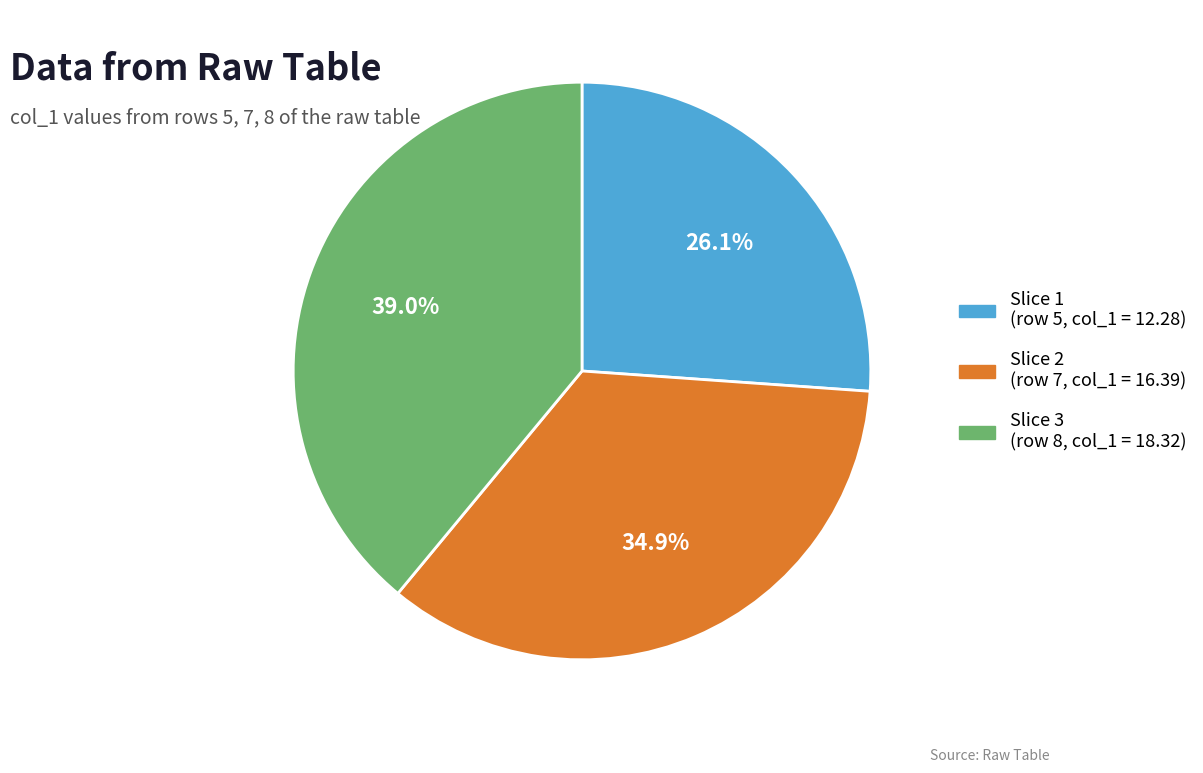

Is there a majority slice in this chart?

No